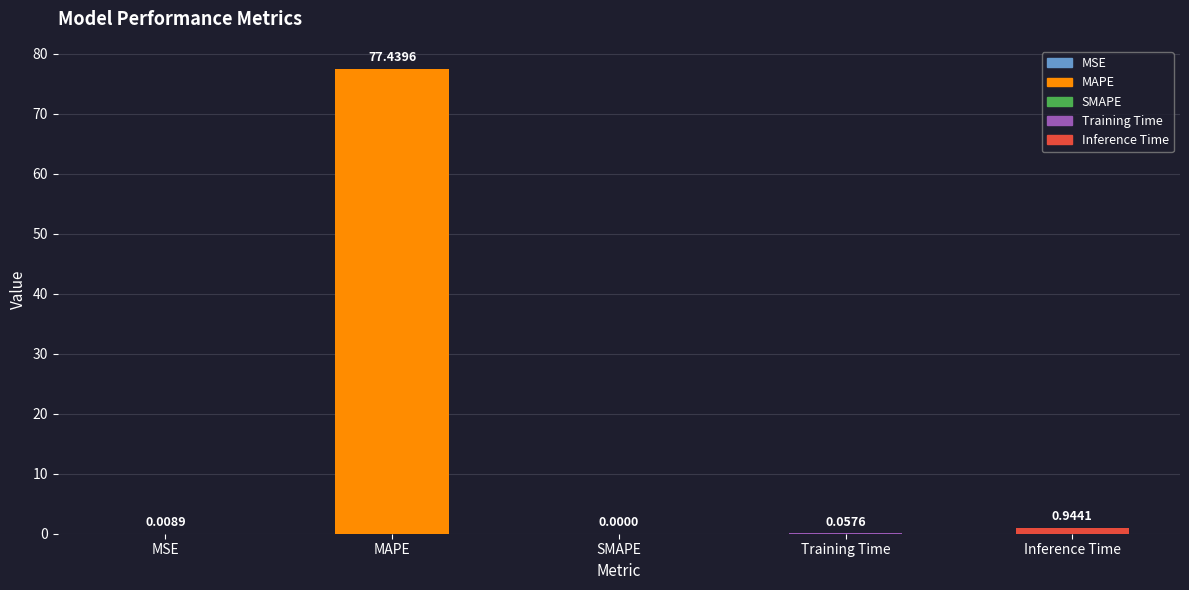

Are the bars horizontal?

No